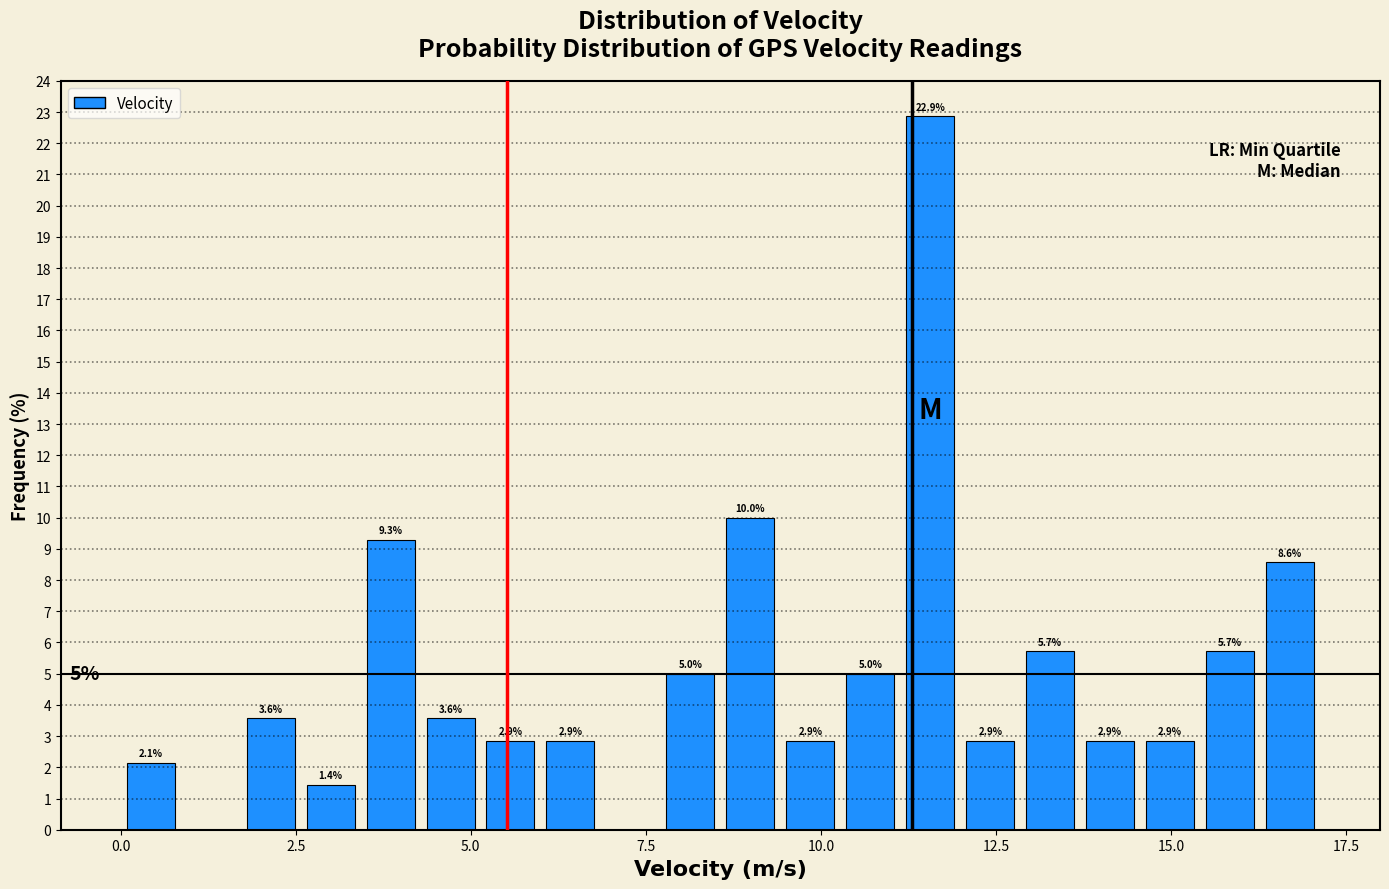

Around what value on the x-axis is the tallest bar? Give the approximate position of its centre, as read against the axis.

11.5